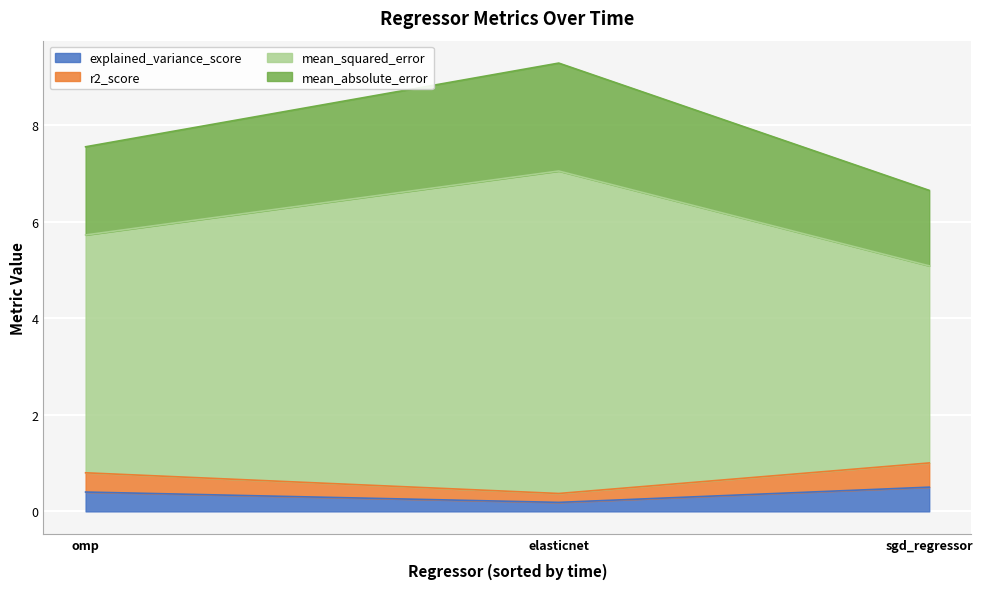

What is the label of the 2nd point from the left?

elasticnet